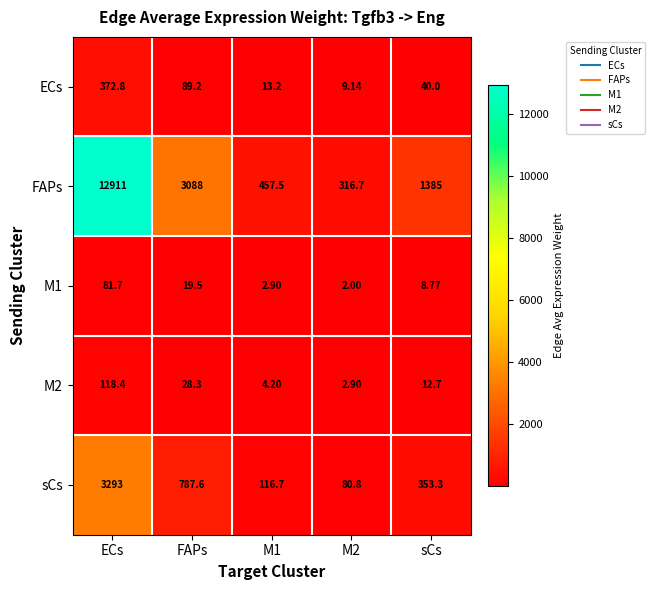

Where does the M2 series first go above 12?

ECs